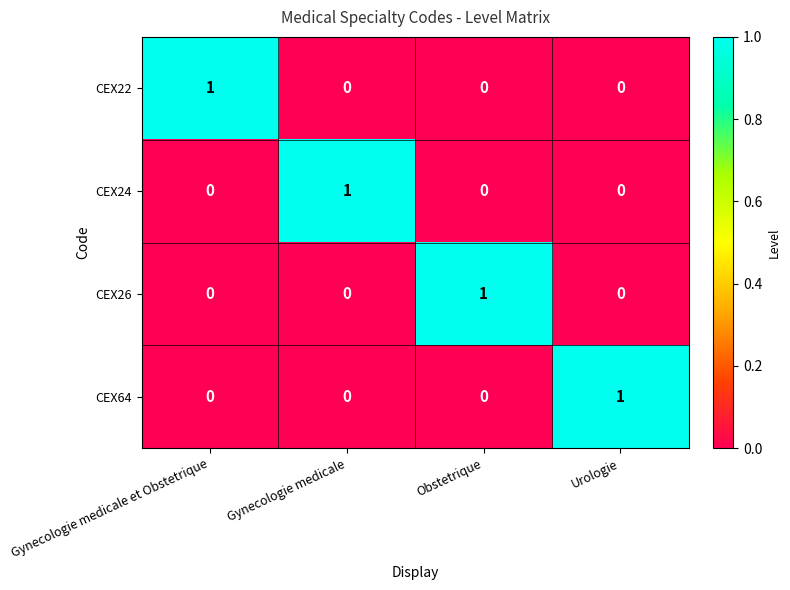

At how many categories does at least one series exceed 0?

4